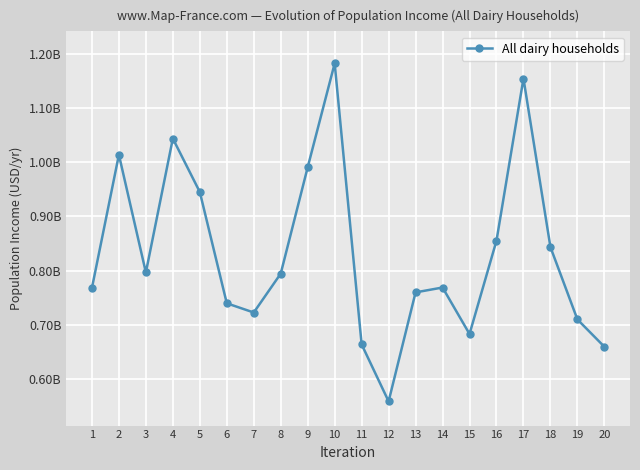

At which category does the chart reach its minimum across all series?

12